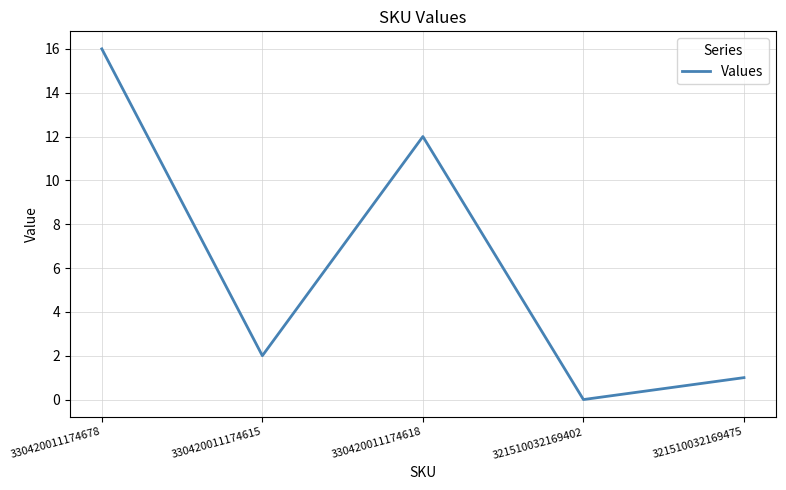

What position from the left is 330420011174678?

1